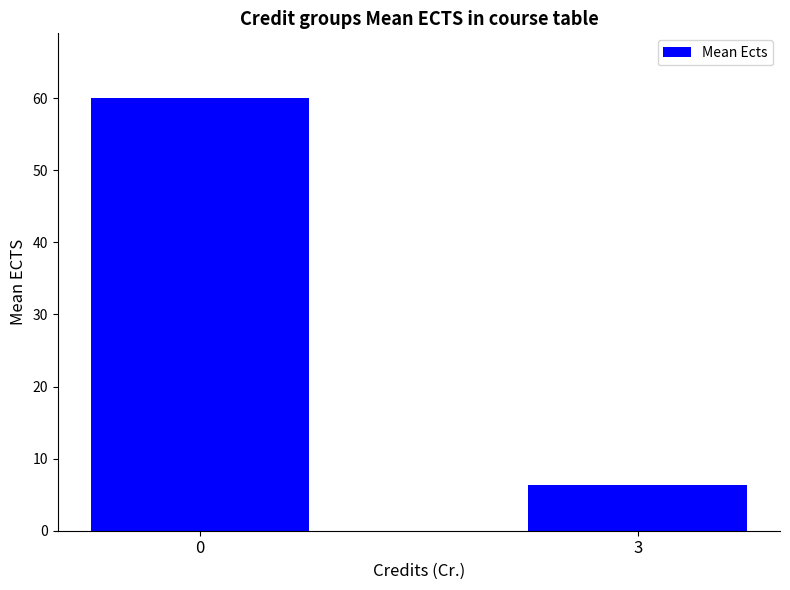

What is the change in value from 0 to 3?

-53.7